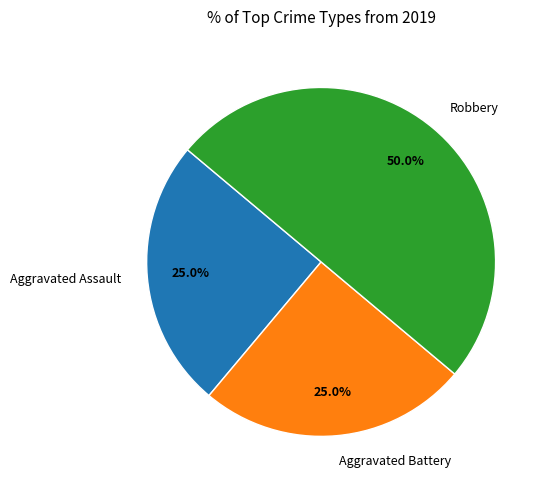

To the nearest percent, what is the combined percentage of Aggravated Battery and Aggravated Assault?

50%